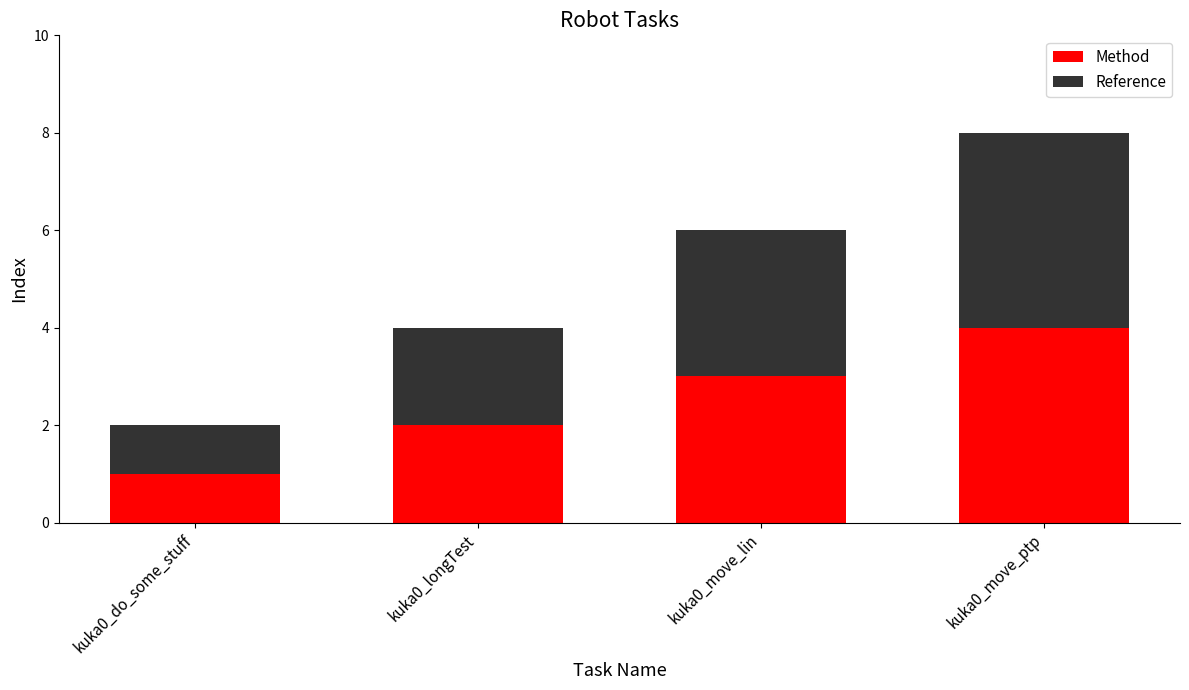

Is it true that Method equals 0 at kuka0_do_some_stuff?

False